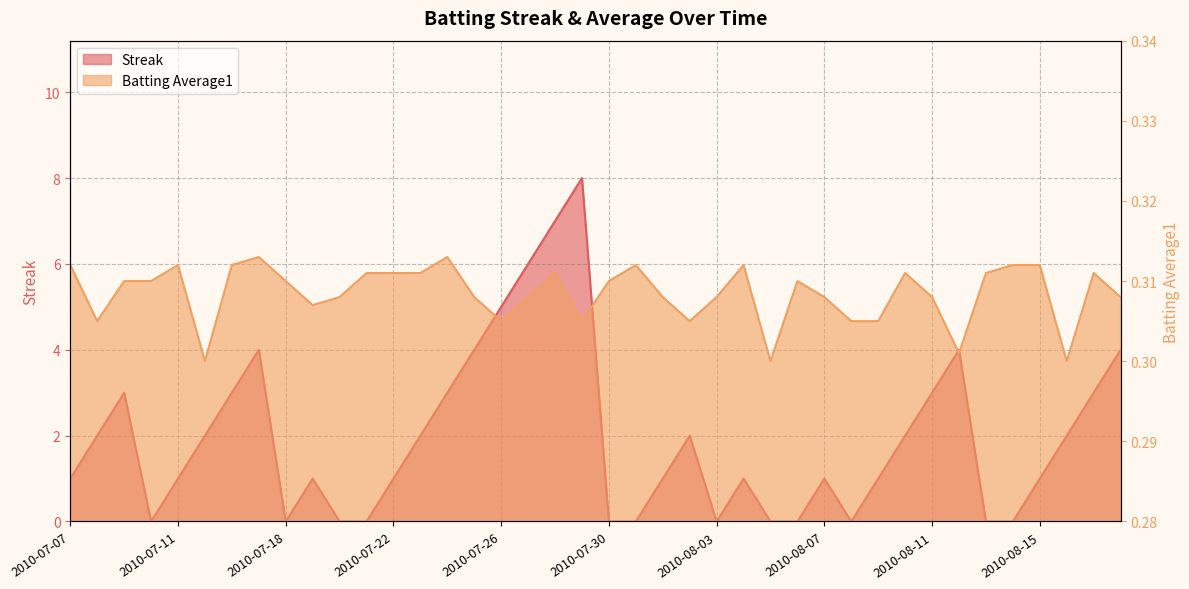

At 2010-08-18, list the series in order from smallest to largest.

Batting Average1, Streak